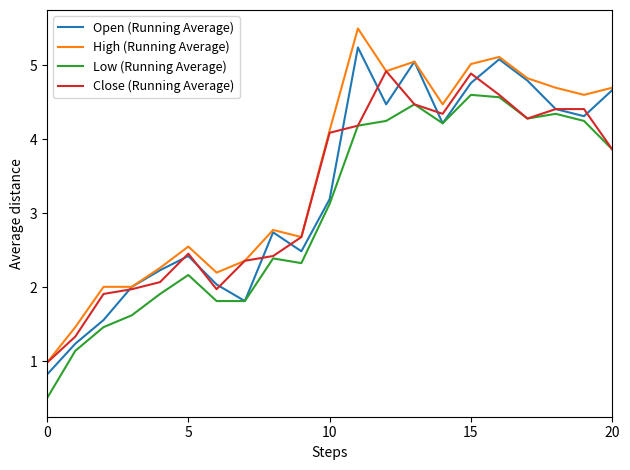

Which series has the largest total across all categories?

High (Running Average)